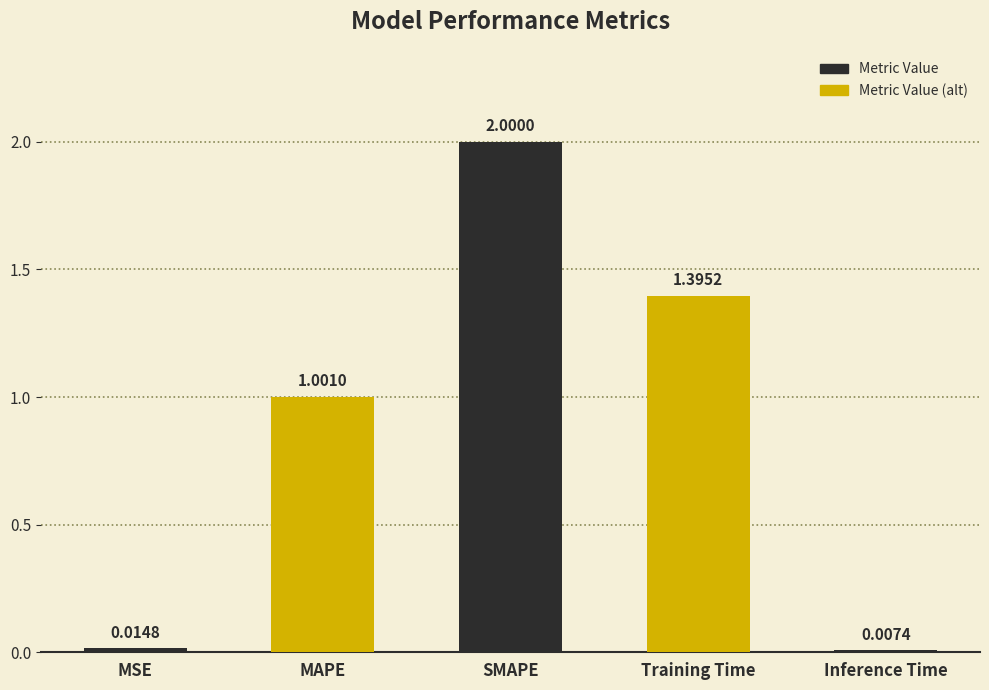

Rank the categories by value from lowest to highest.

Inference Time, MSE, MAPE, Training Time, SMAPE